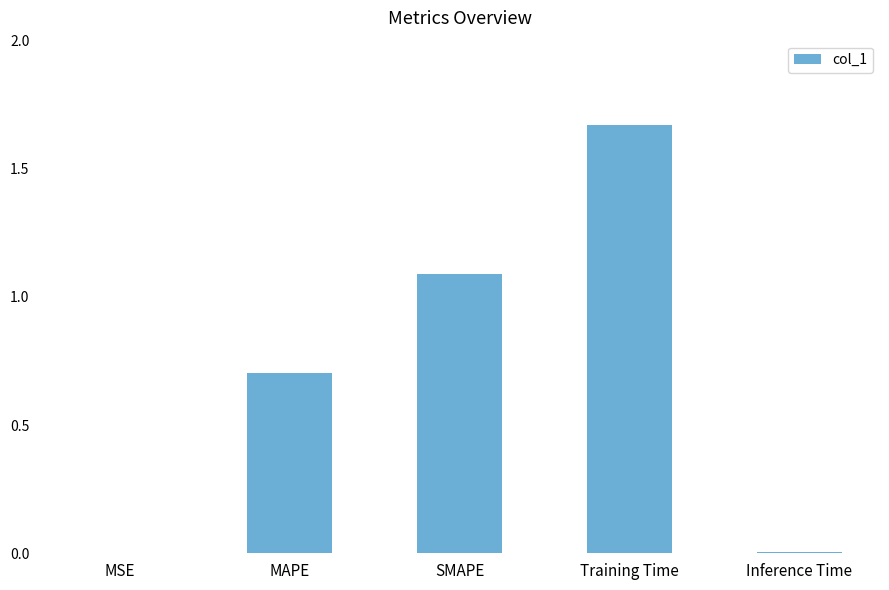

What is the ratio of the value at Training Time to the value at SMAPE?

1.5